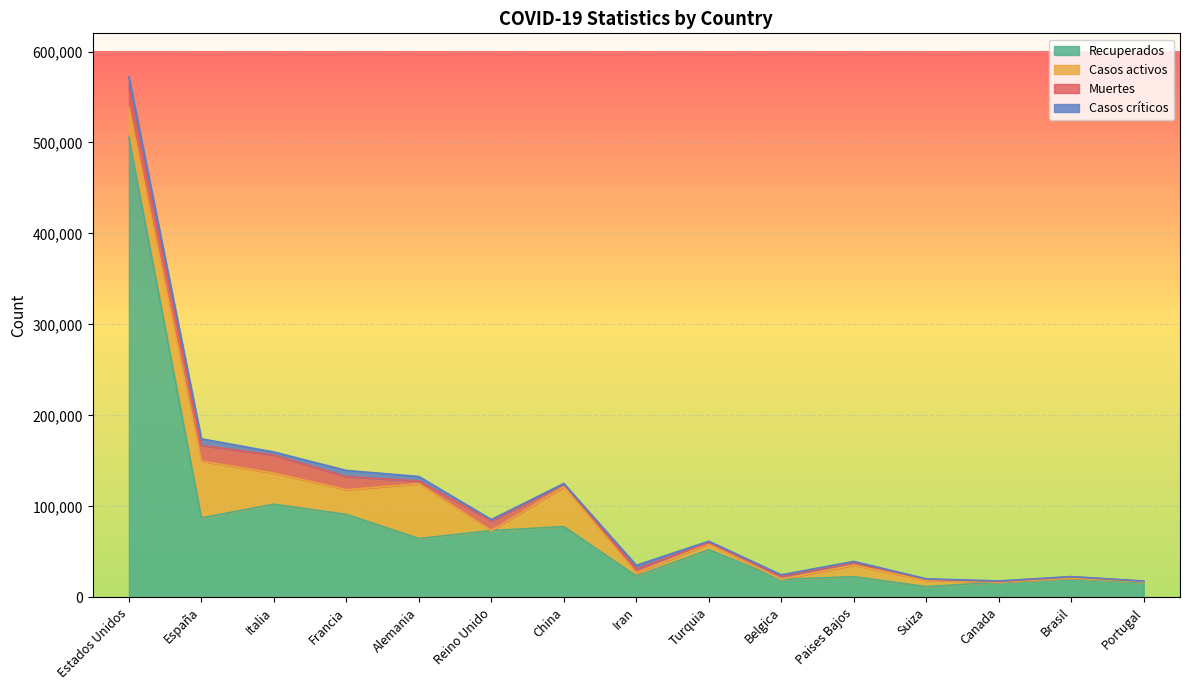

How many data points in Recuperados are above 52312?

7